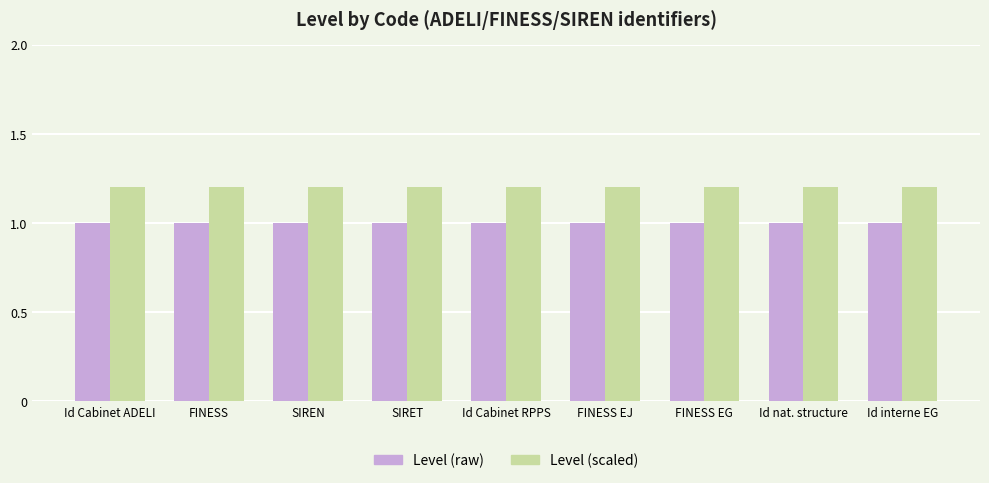

Are the bars grouped side by side (vs. stacked)?

Yes